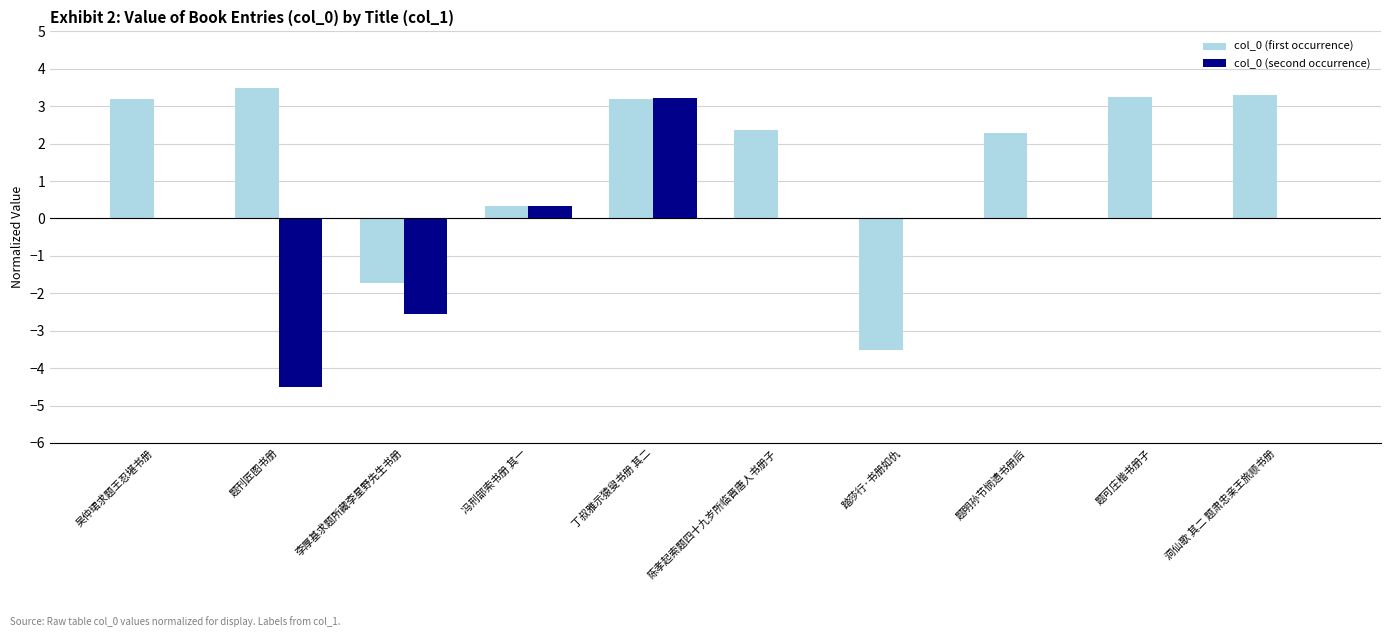

Does the chart contain stacked bars?

No